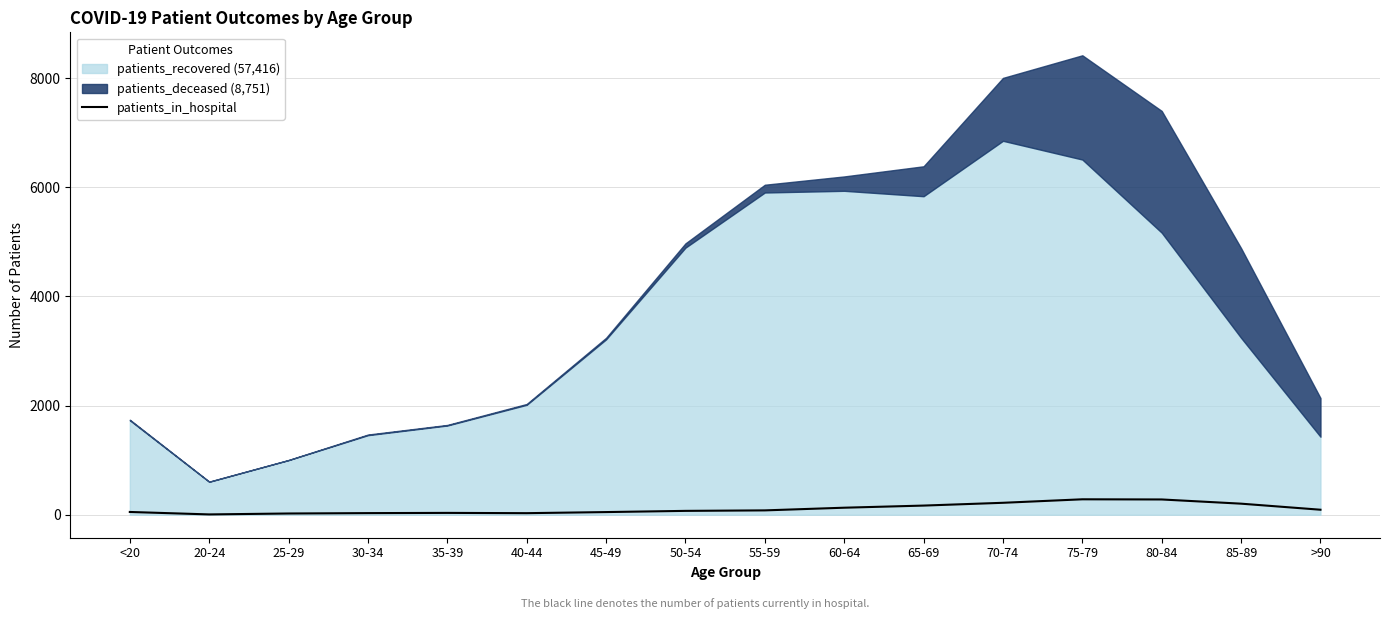

The value at 85-89 is 203. True or false?

True